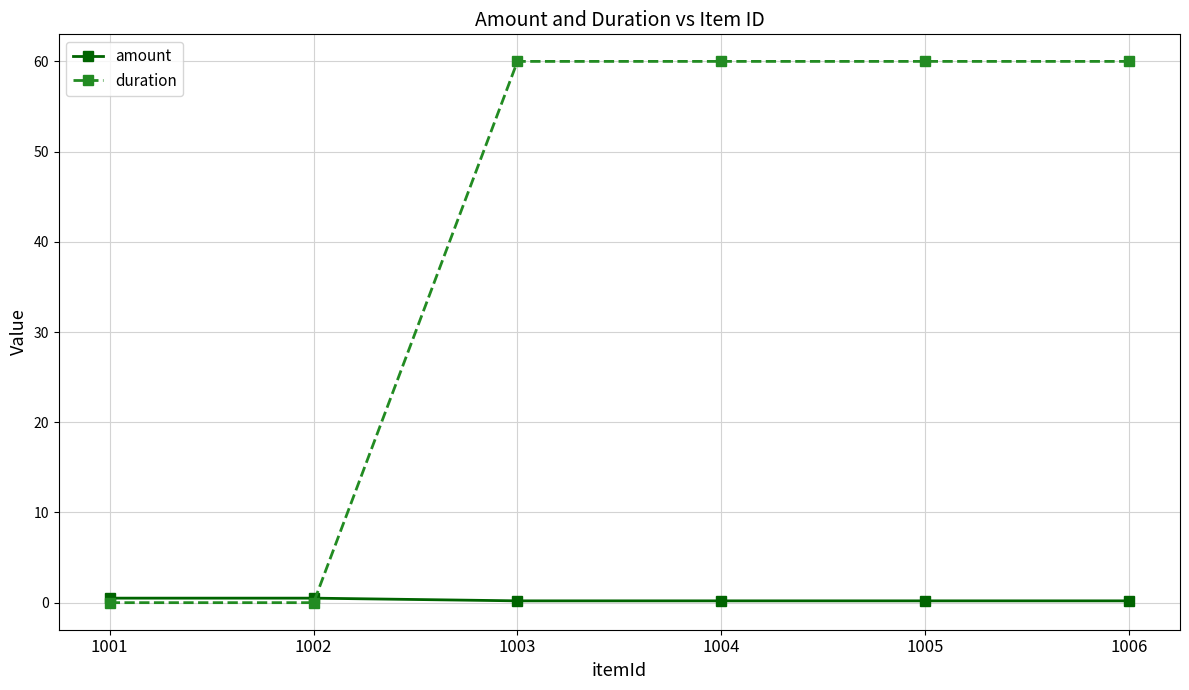

What is the approximate value of duration at 1003?

60.0